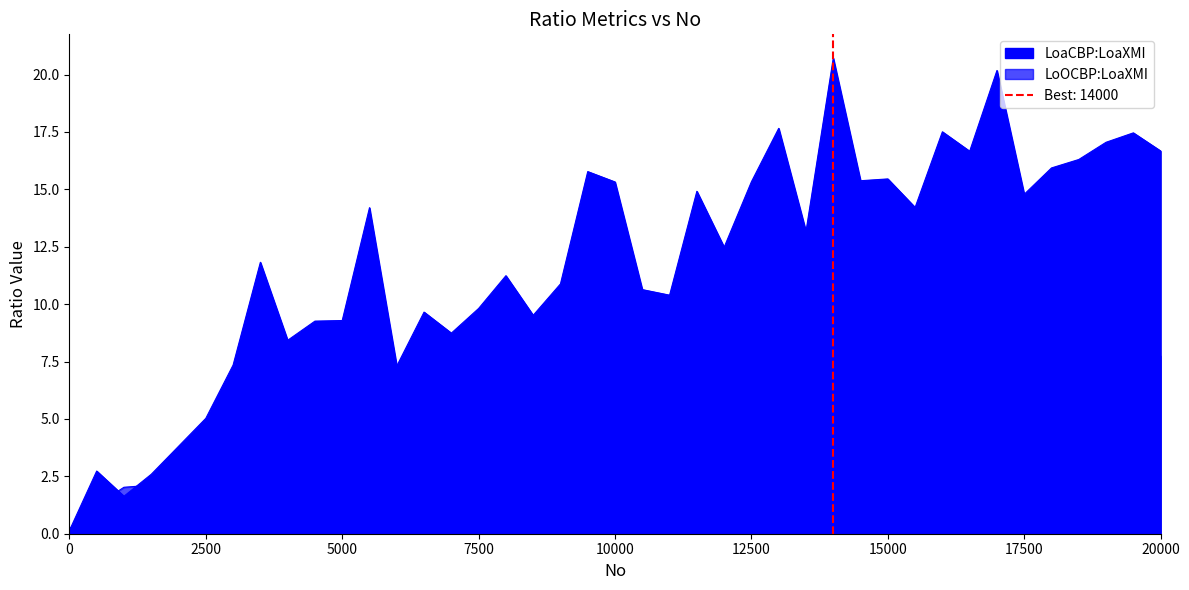

How many data points in LoaCBP:LoaXMI are above 13?

20